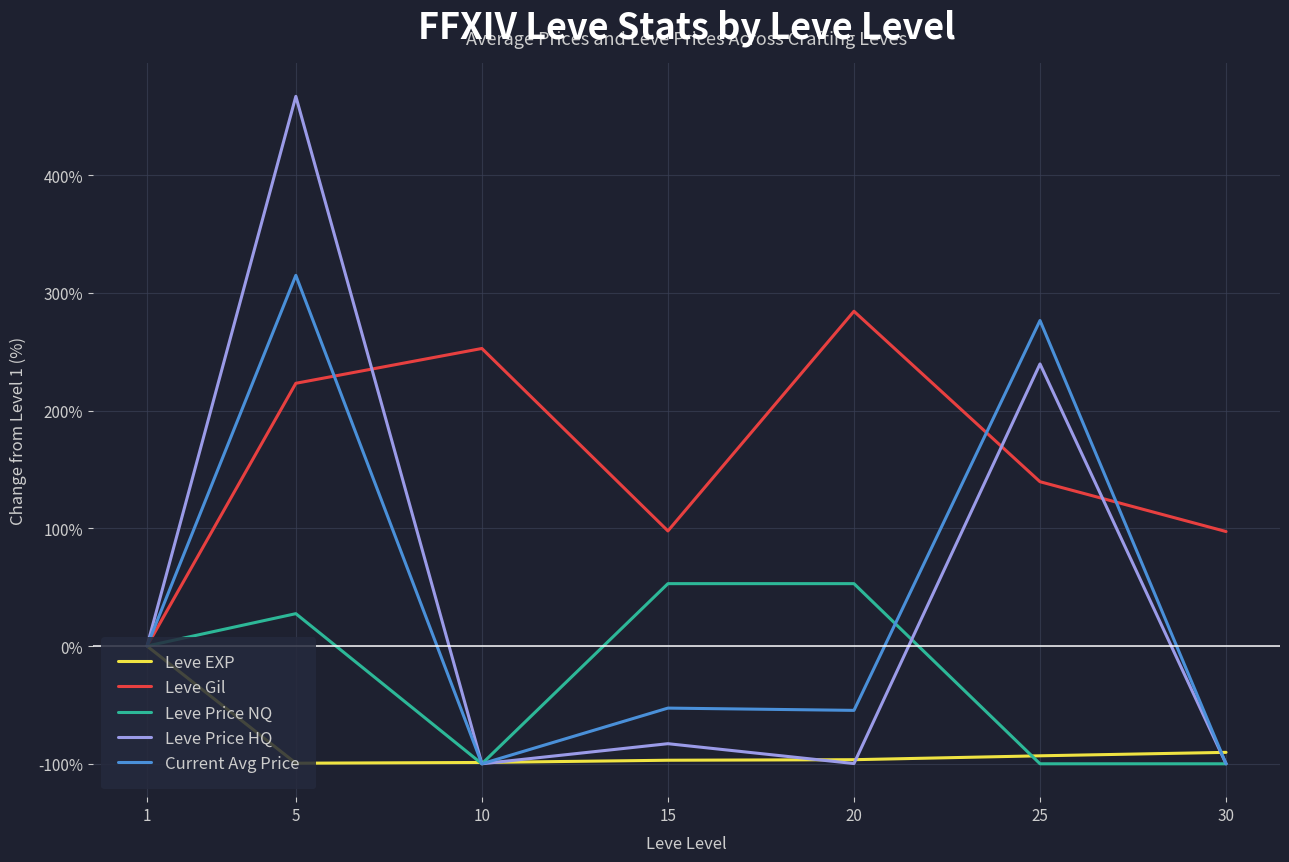

The value of Leve EXP at 10 is -165.4. True or false?

False